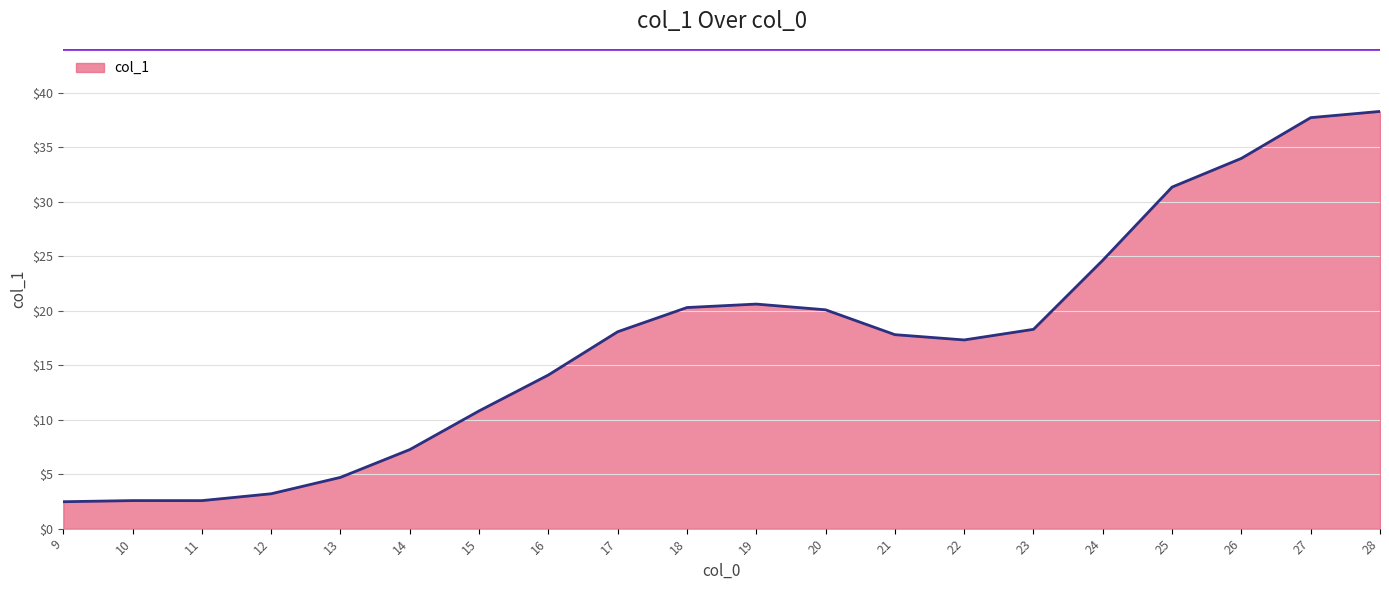

What is the difference between the maximum and minimum values?

35.8